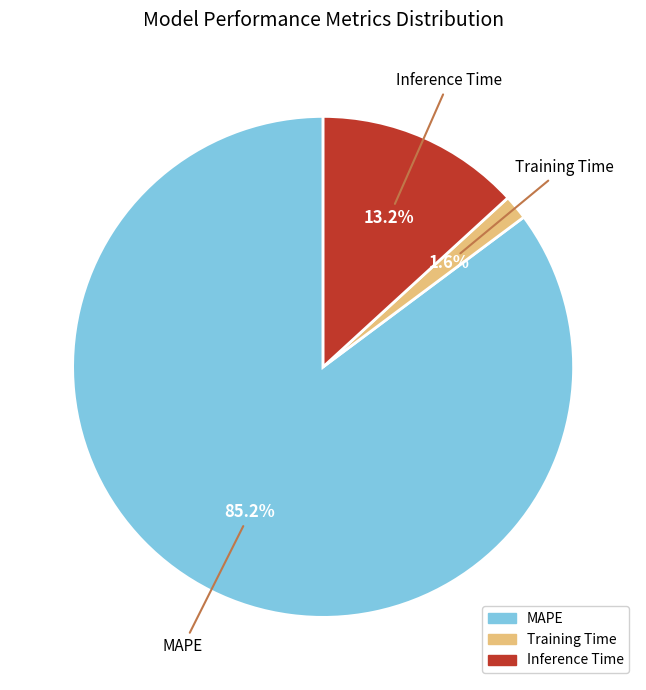

True or false: Inference Time accounts for 13% of the total.

True